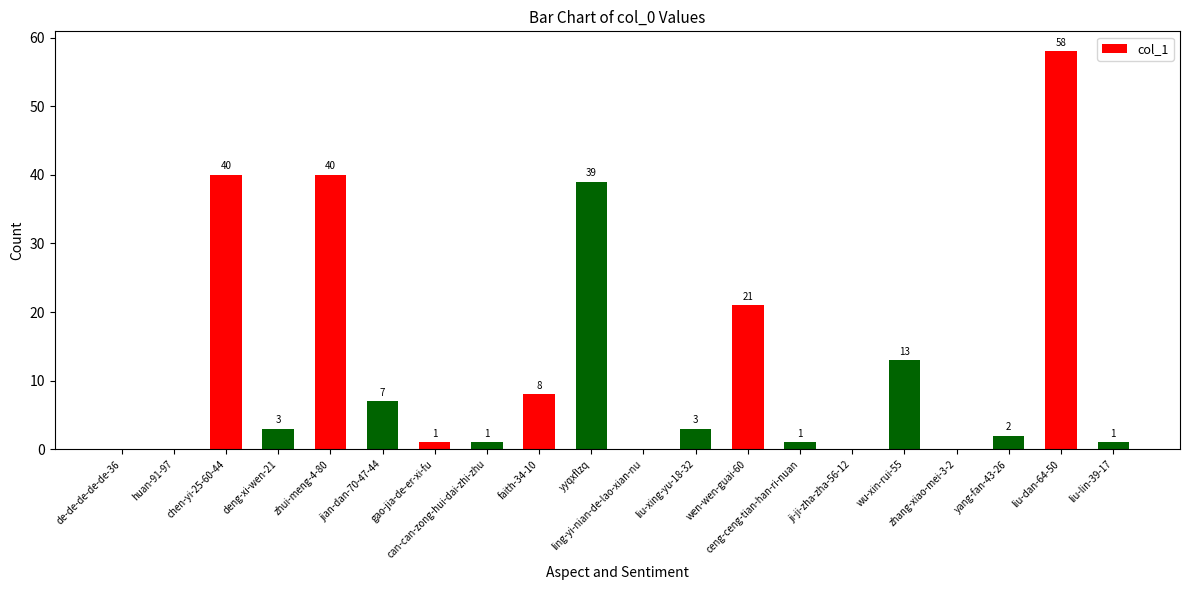

Between deng-xi-wen-21 and faith-34-10, which is larger?

faith-34-10